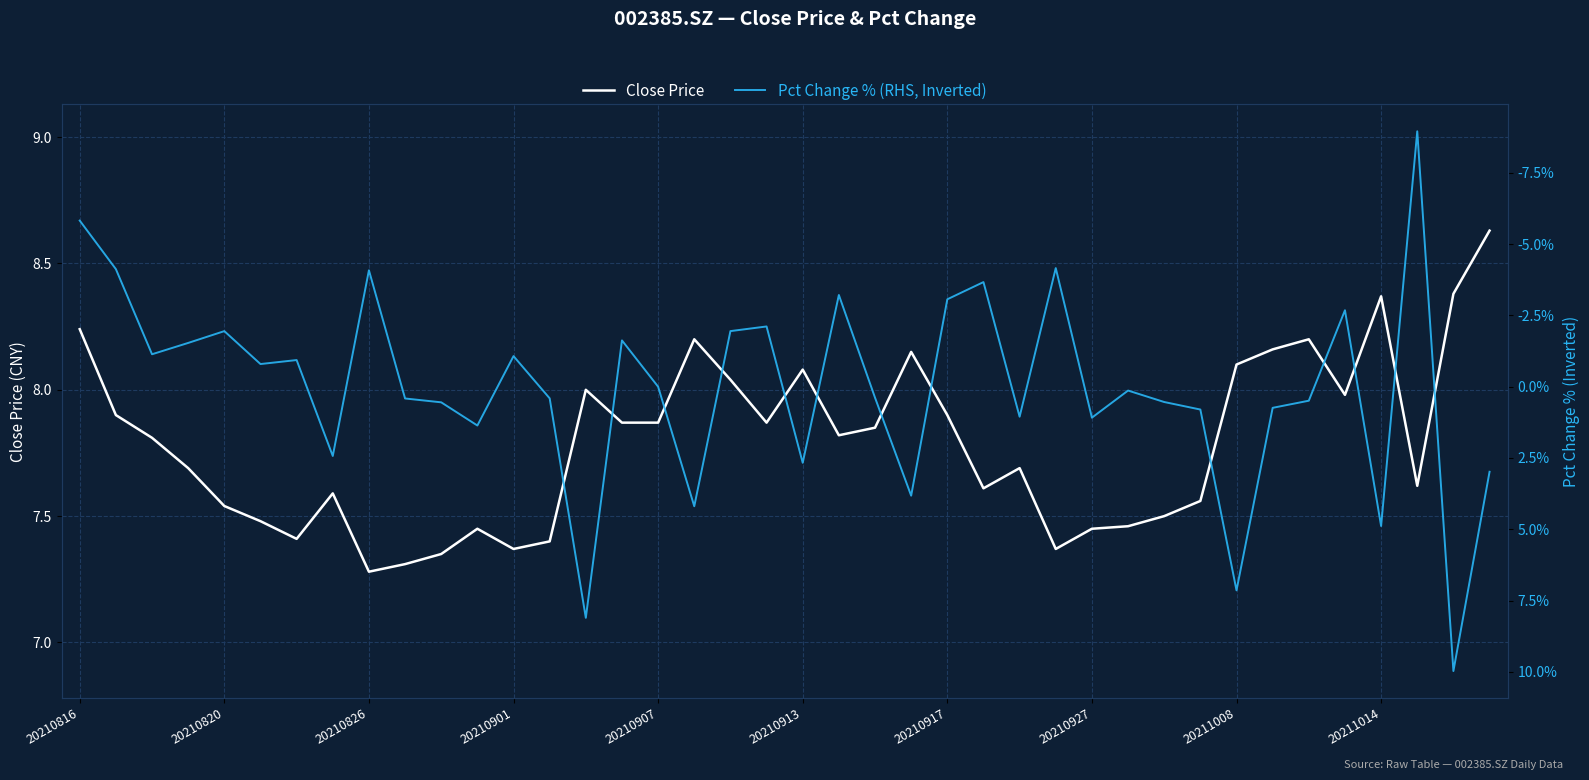

What is the value of the Close Price point at the 2nd from the left?

7.9